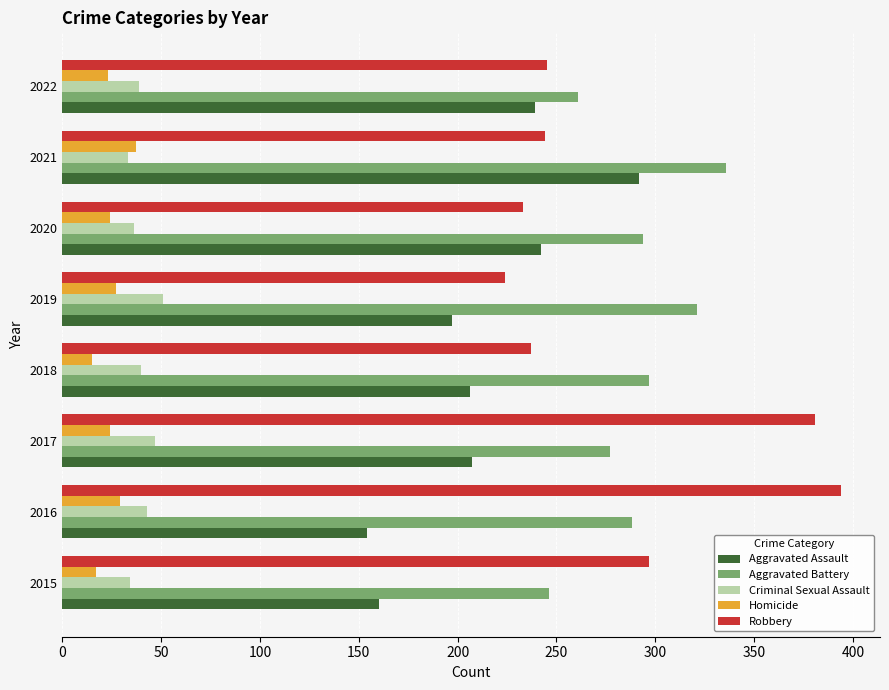

The value of Aggravated Assault at 2019 is 197. True or false?

True